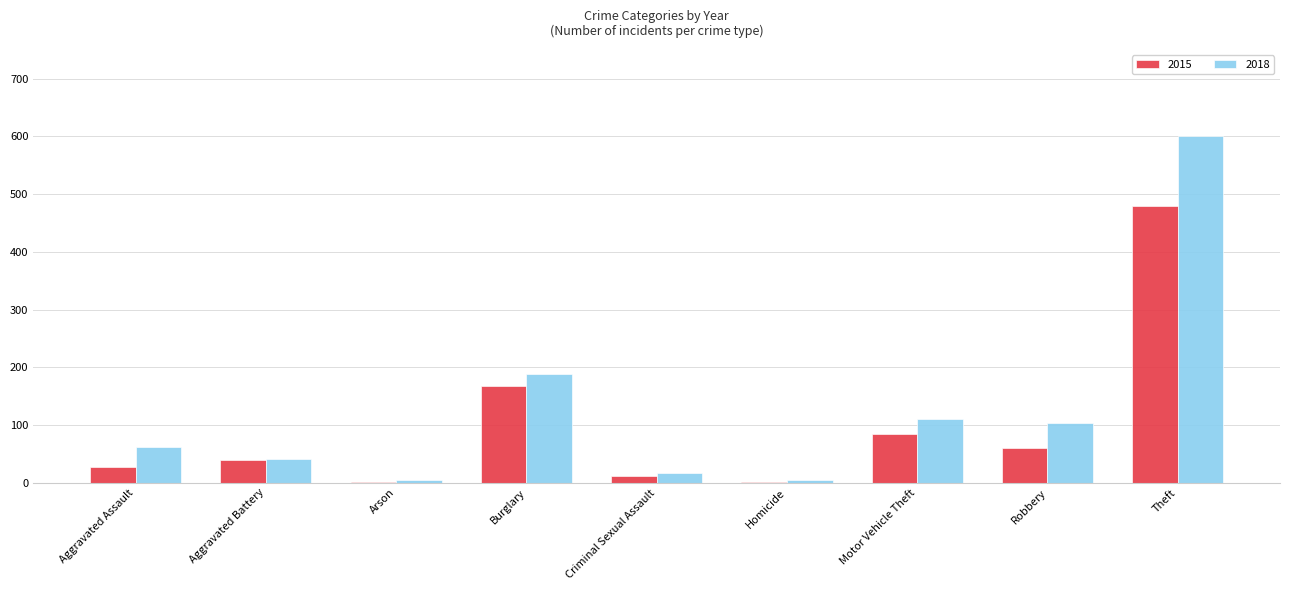

Which series has the widest spread of values?

2018